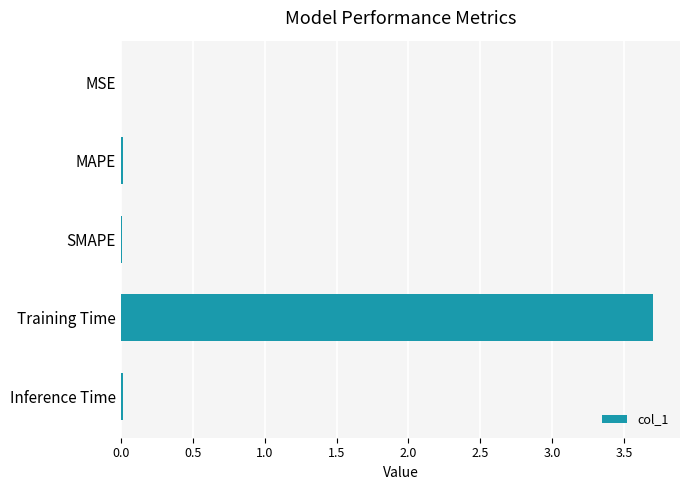

Which has a higher value, Training Time or MAPE?

Training Time